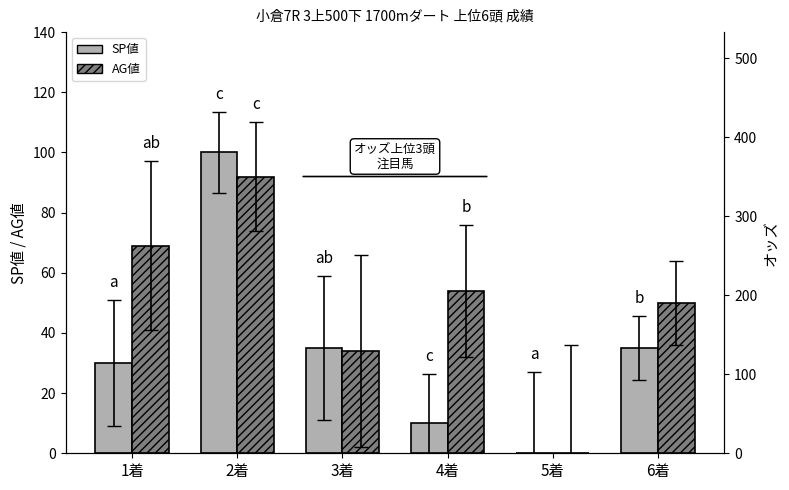

What is the difference between the second highest and second lowest values in the AG値 series?

35